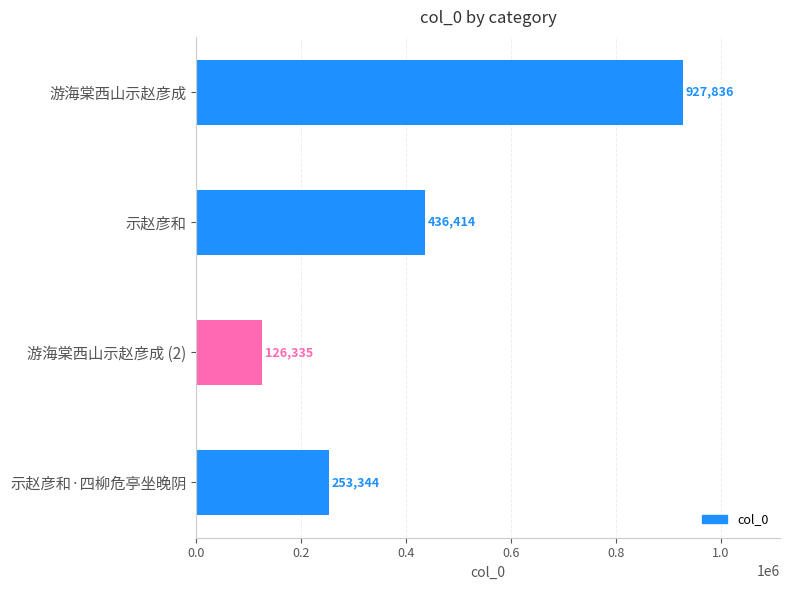

What is the difference between the second highest and second lowest values?

183070